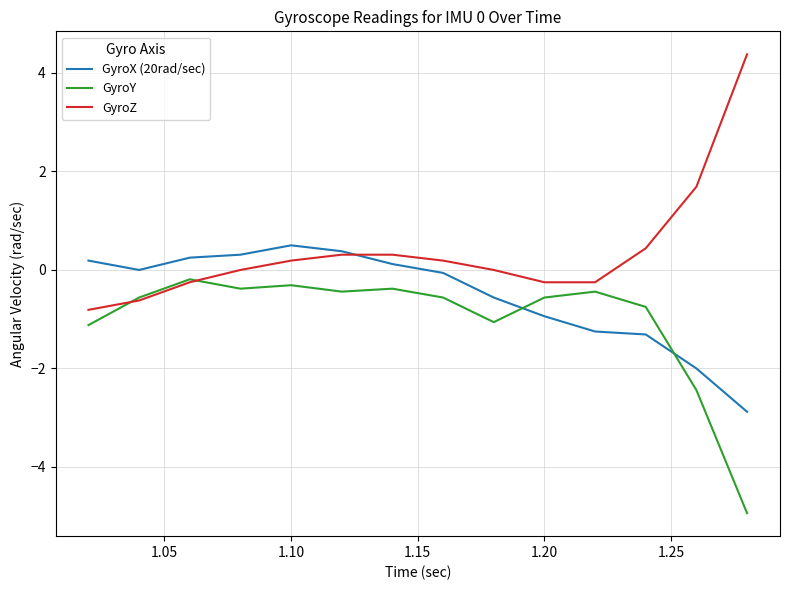

What is the maximum value for GyroX (20rad/sec)?

0.5